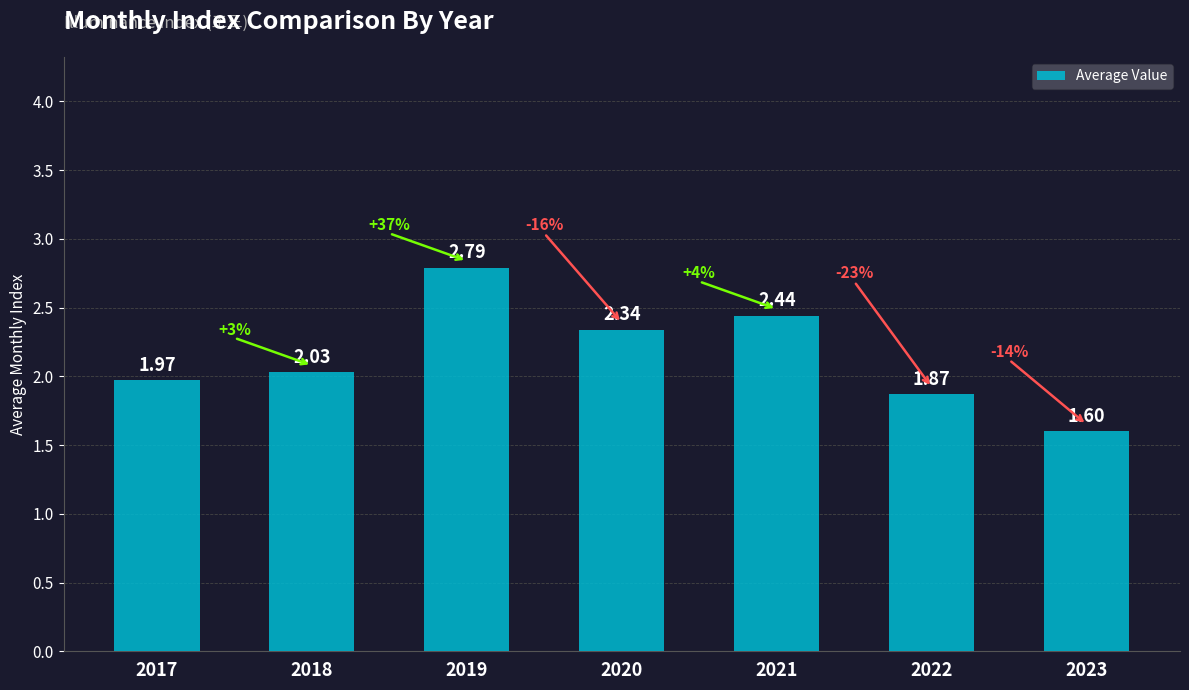

Rank the categories by value from lowest to highest.

2023, 2022, 2017, 2018, 2020, 2021, 2019